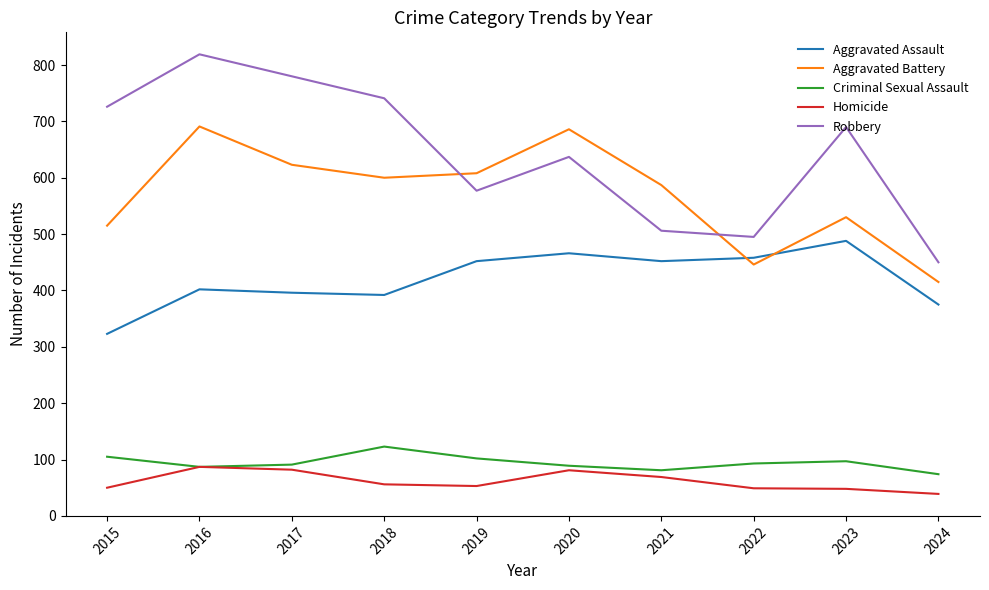

At which category is the sum across all series the highest?

2016